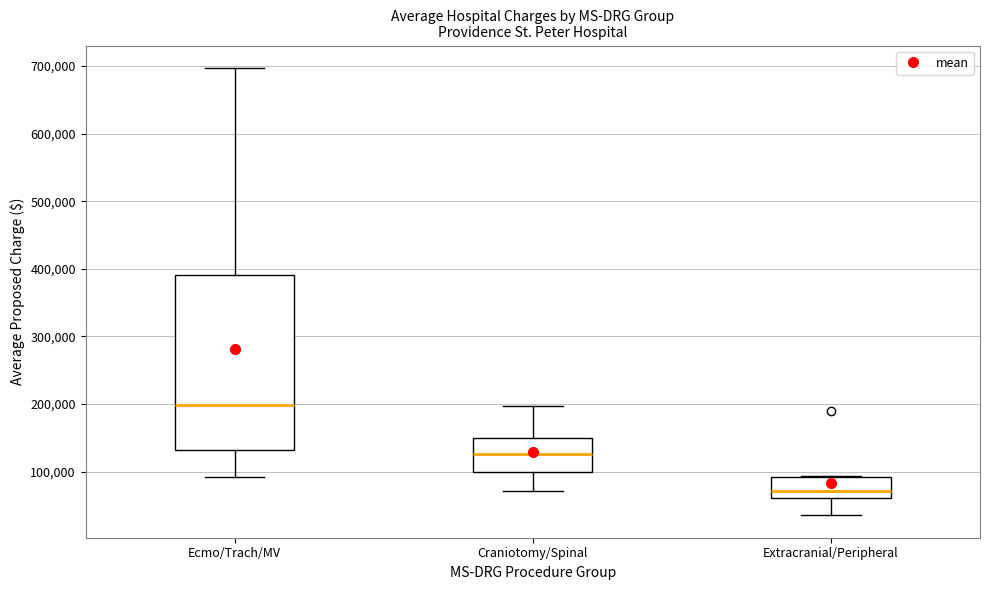

Reading left to right, transcribe this box plot: for each box, give where its median line is, the range the box spans, and where its two whiskers end, as read against the y-axis. The values are not printed on the chart, so give them approximately, as read against the axis.

Ecmo/Trach/MV: median 200000, box 130000 to 390000, whiskers 90000 to 700000
Craniotomy/Spinal: median 130000, box 100000 to 150000, whiskers 70000 to 200000
Extracranial/Peripheral: median 70000, box 60000 to 90000, whiskers 40000 to 90000